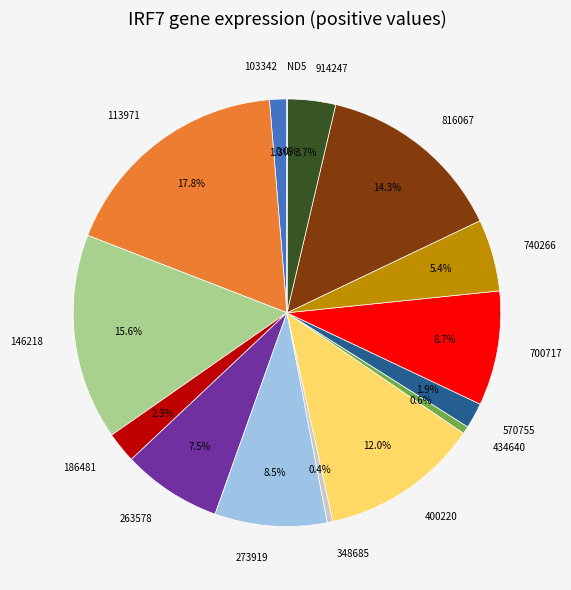

What is the largest slice in the pie chart?

113971